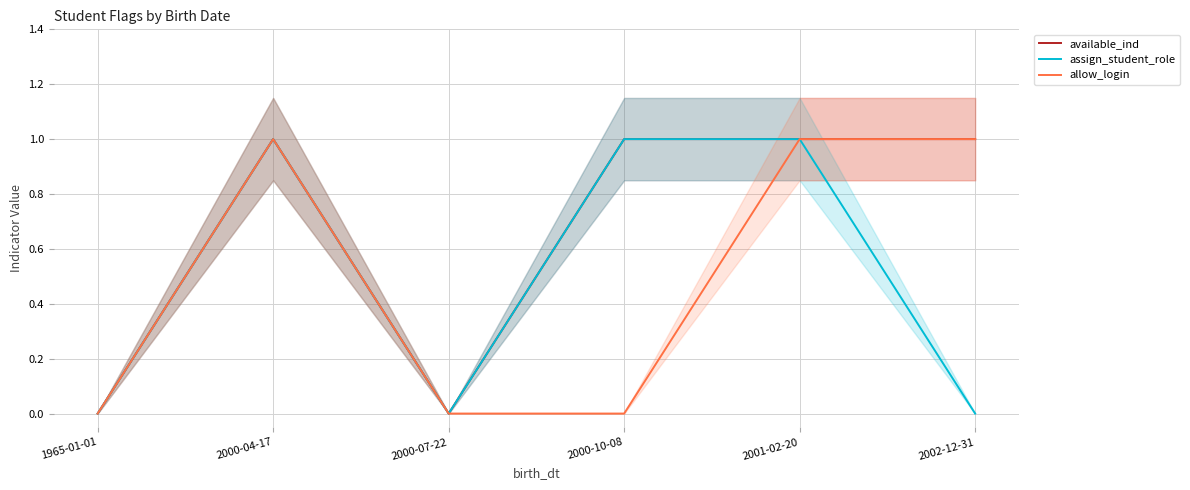

At which category is the sum across all series the highest?

2000-04-17